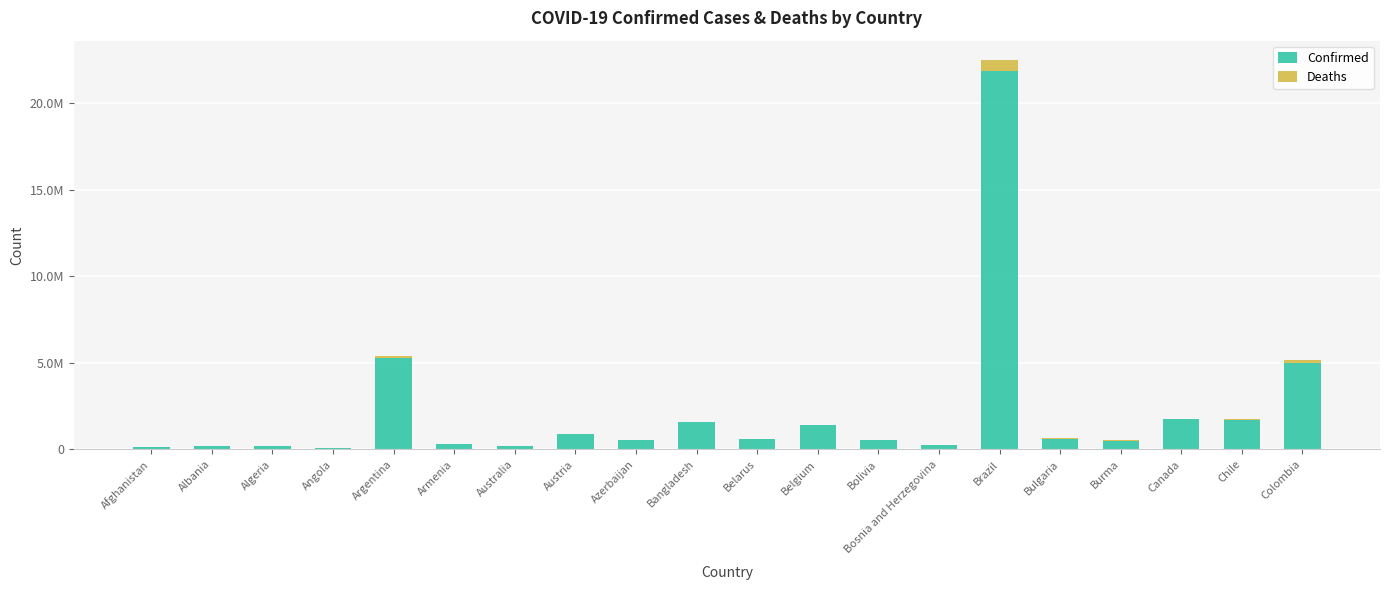

The Deaths series shows 1069 at Belarus. True or false?

False